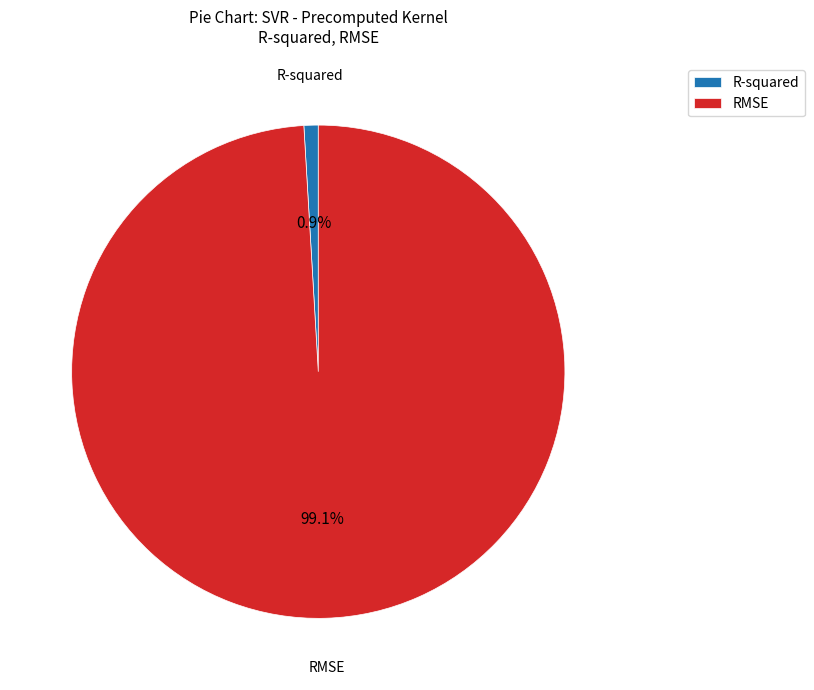

Which category has the smallest portion of the pie?

R-squared